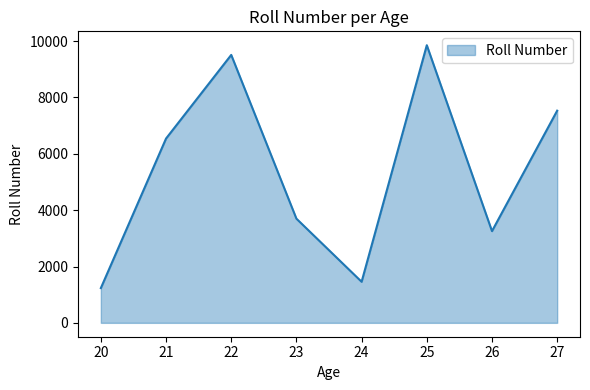

Is it true that the value at 20 is 502?

False